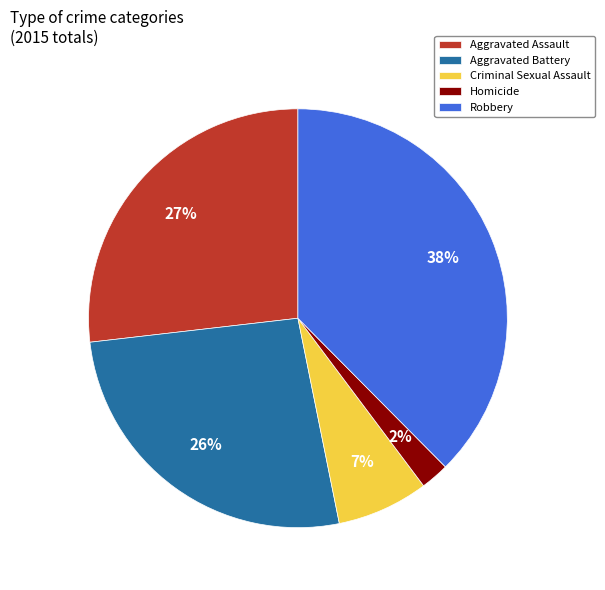

Does Aggravated Battery represent more than half of the total?

No